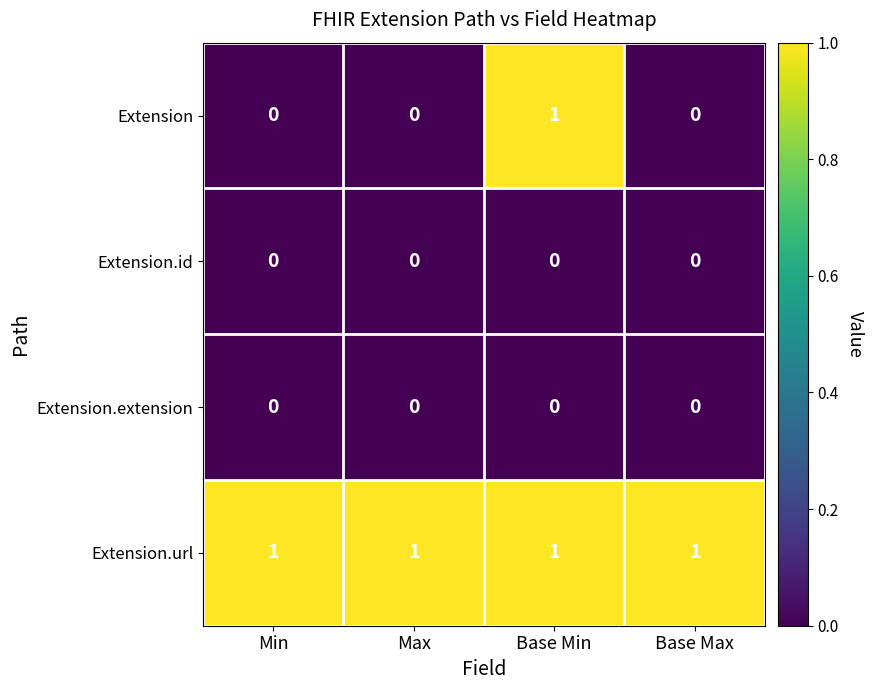

True or false: Extension.url has a value of 1 at Max.

True